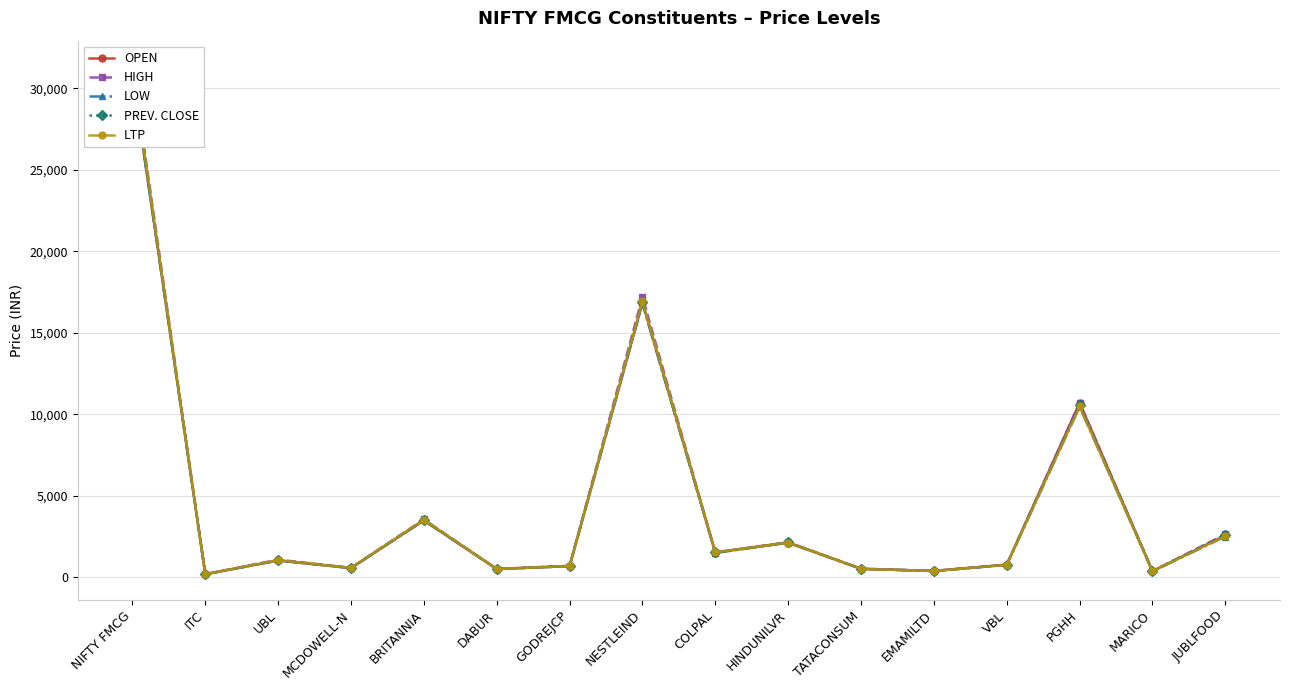

What are all the series names shown in the legend?

OPEN, HIGH, LOW, PREV. CLOSE, LTP